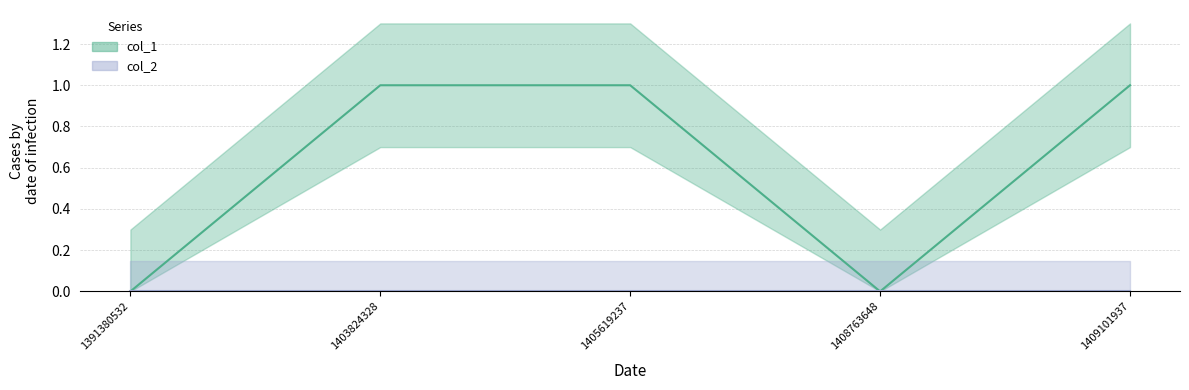

Reading left to right, transcribe all the data shown in this chart.

1391380532=0	1403824328=1	1405619237=1	1408763648=0	1409101937=1